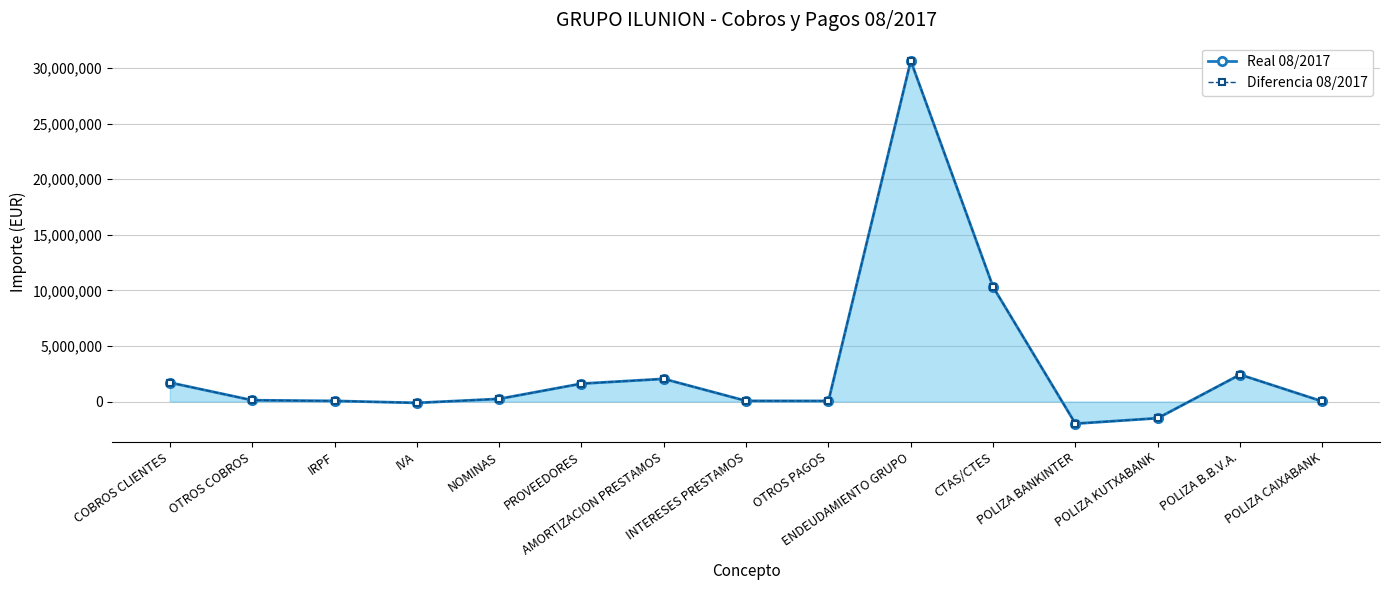

At which category does Real 08/2017 reach its first local valley?

IVA